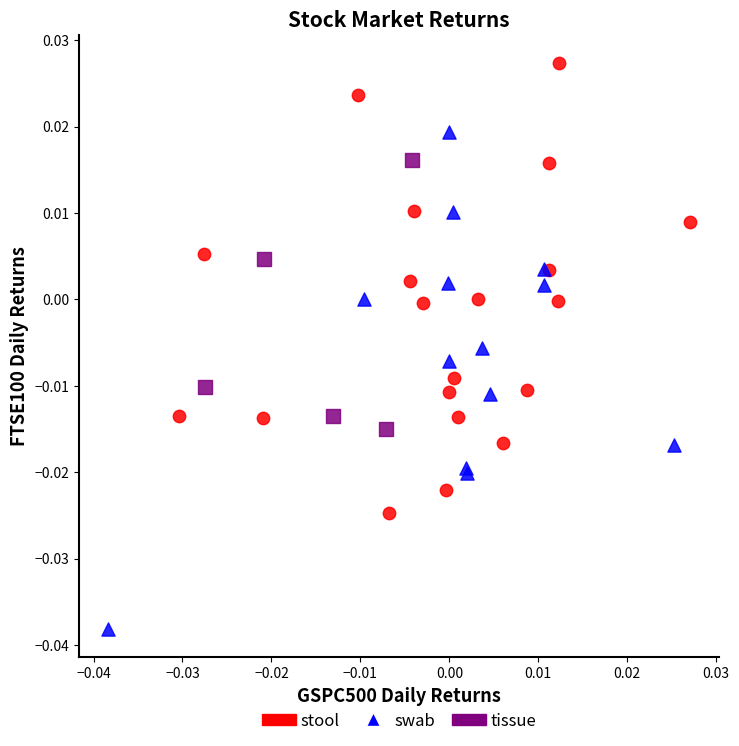

Which series has the largest Y range (max minus min)?

swab